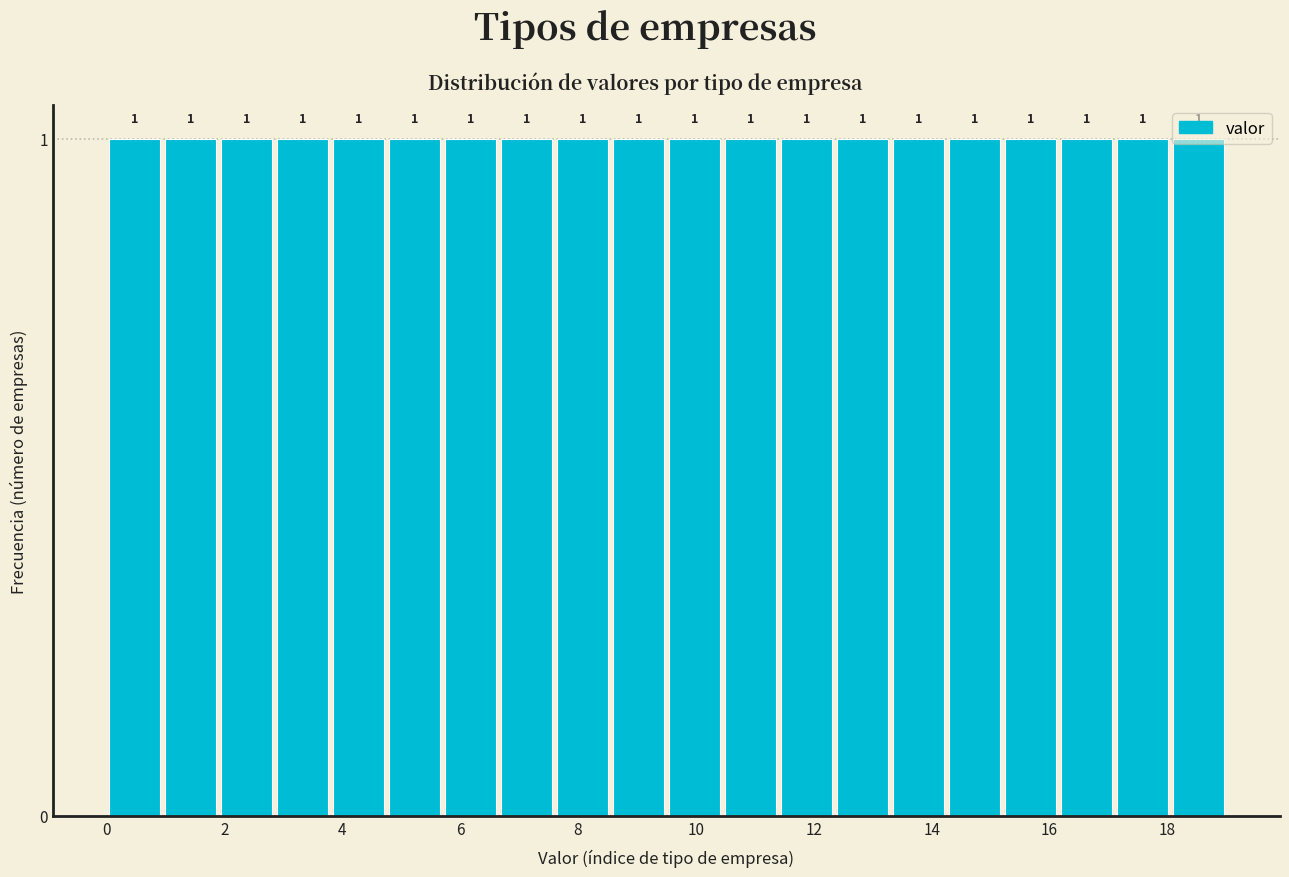

Reading left to right, transcribe this chart: for each bar, give the range it covers on the x-axis and its height. The bar edges are not printed on the chart, so give them approximately, as read against the axis.

0.00 to 0.95: 1
0.95 to 1.90: 1
1.90 to 2.85: 1
2.85 to 3.80: 1
3.80 to 4.75: 1
4.75 to 5.70: 1
5.70 to 6.65: 1
6.65 to 7.60: 1
7.60 to 8.55: 1
8.55 to 9.50: 1
9.50 to 10.45: 1
10.45 to 11.40: 1
11.40 to 12.35: 1
12.35 to 13.30: 1
13.30 to 14.25: 1
14.25 to 15.20: 1
15.20 to 16.15: 1
16.15 to 17.10: 1
17.10 to 18.05: 1
18.05 to 19.00: 1